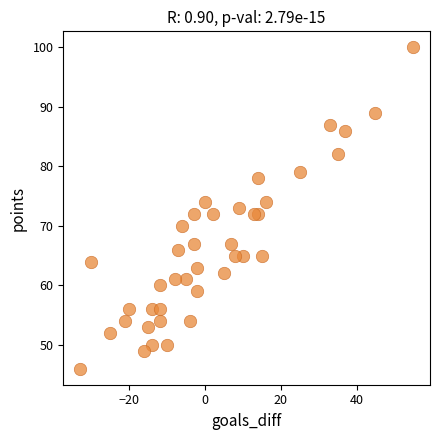

What is the range of Y values (max minus min)?

54